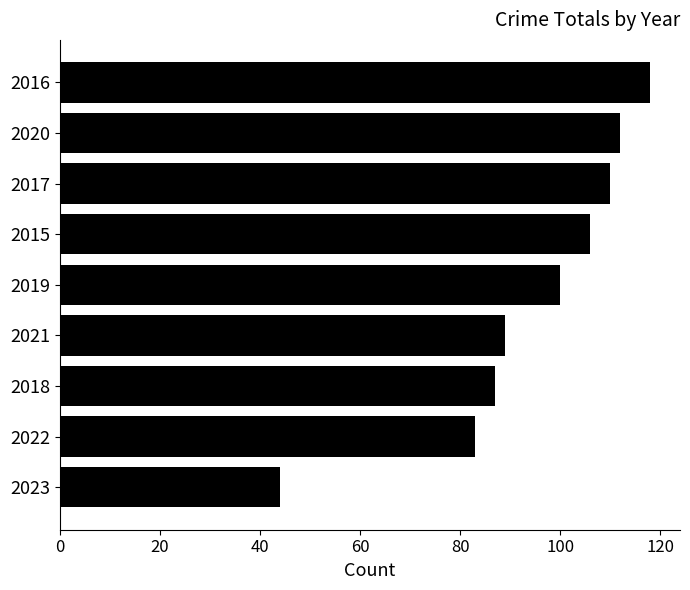

Between 2015 and 2016, which is larger?

2016